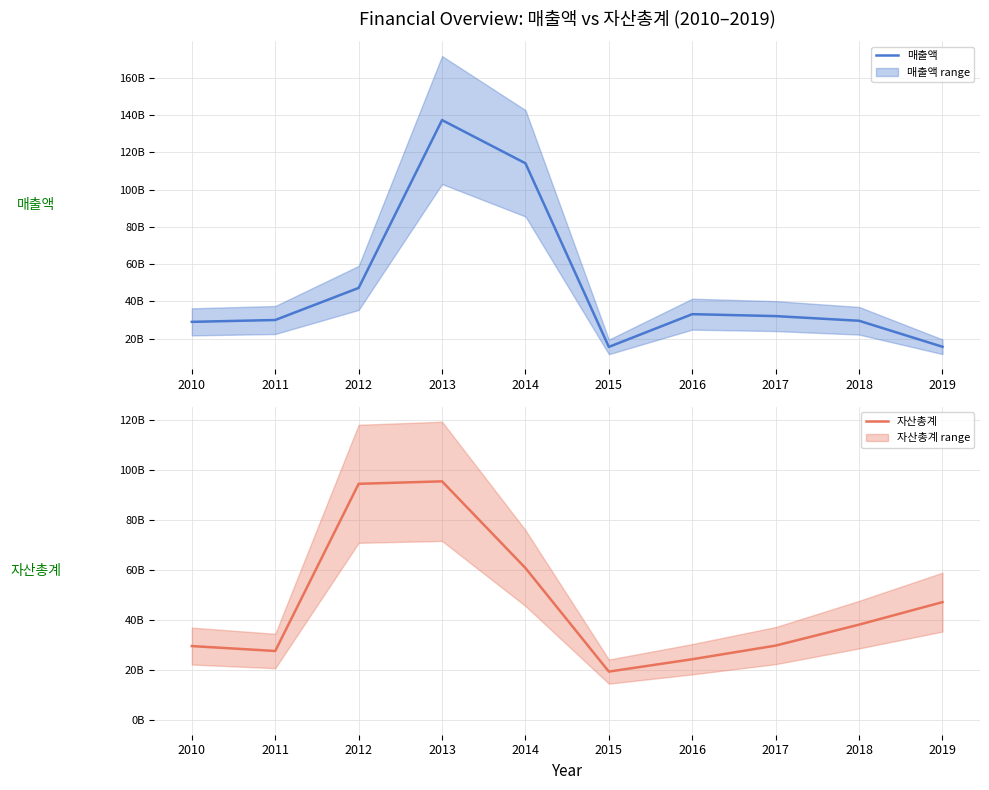

Between 2014 and 2017, which series saw the biggest shift?

매출액